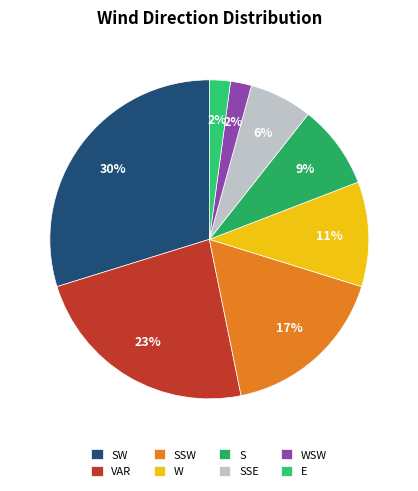

To the nearest percent, what portion does VAR represent?

23%